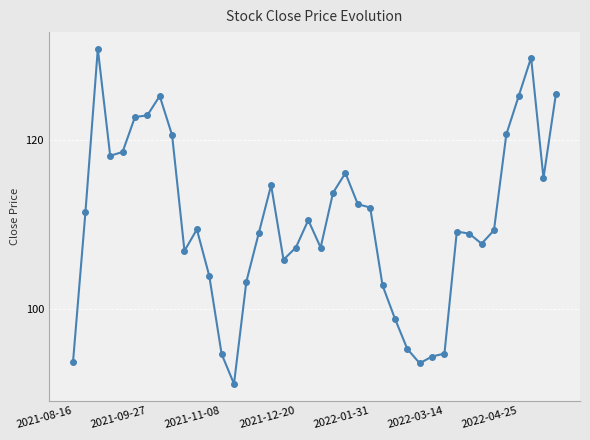

What is the value of the 31st point from the left?

94.7